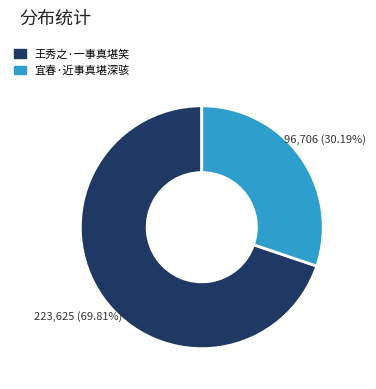

Count the number of slices in the pie.

2